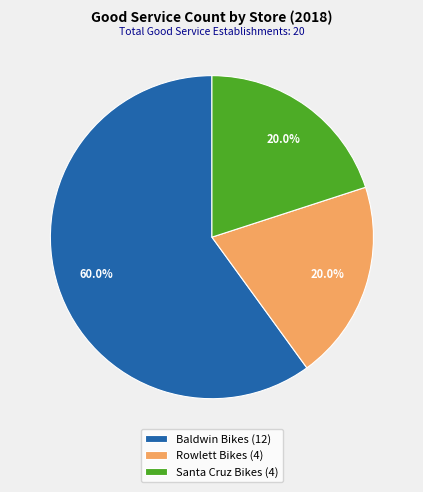

Which slice represents more than half of the pie?

Baldwin Bikes